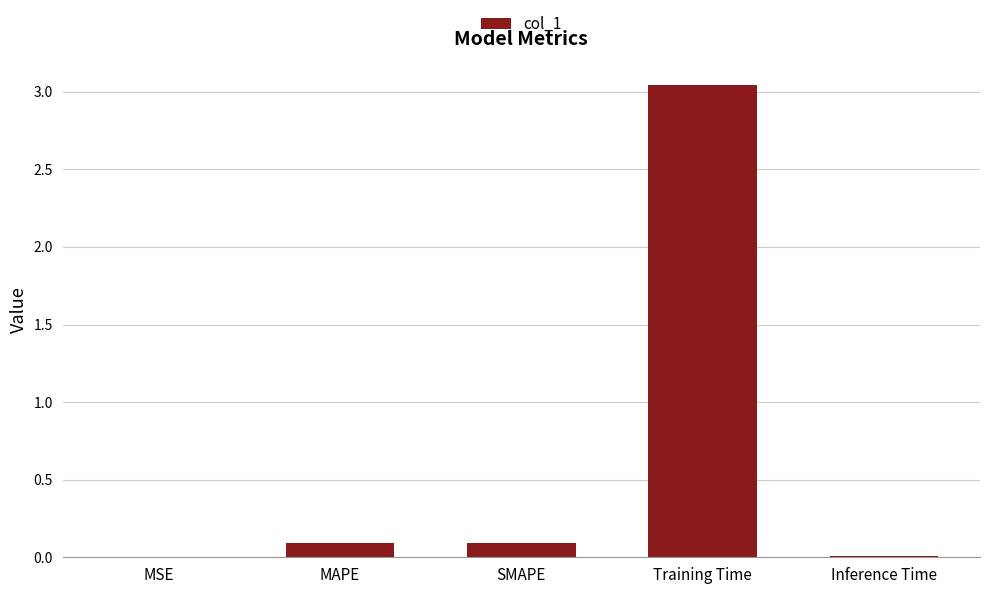

Count the number of categories in the chart.

5